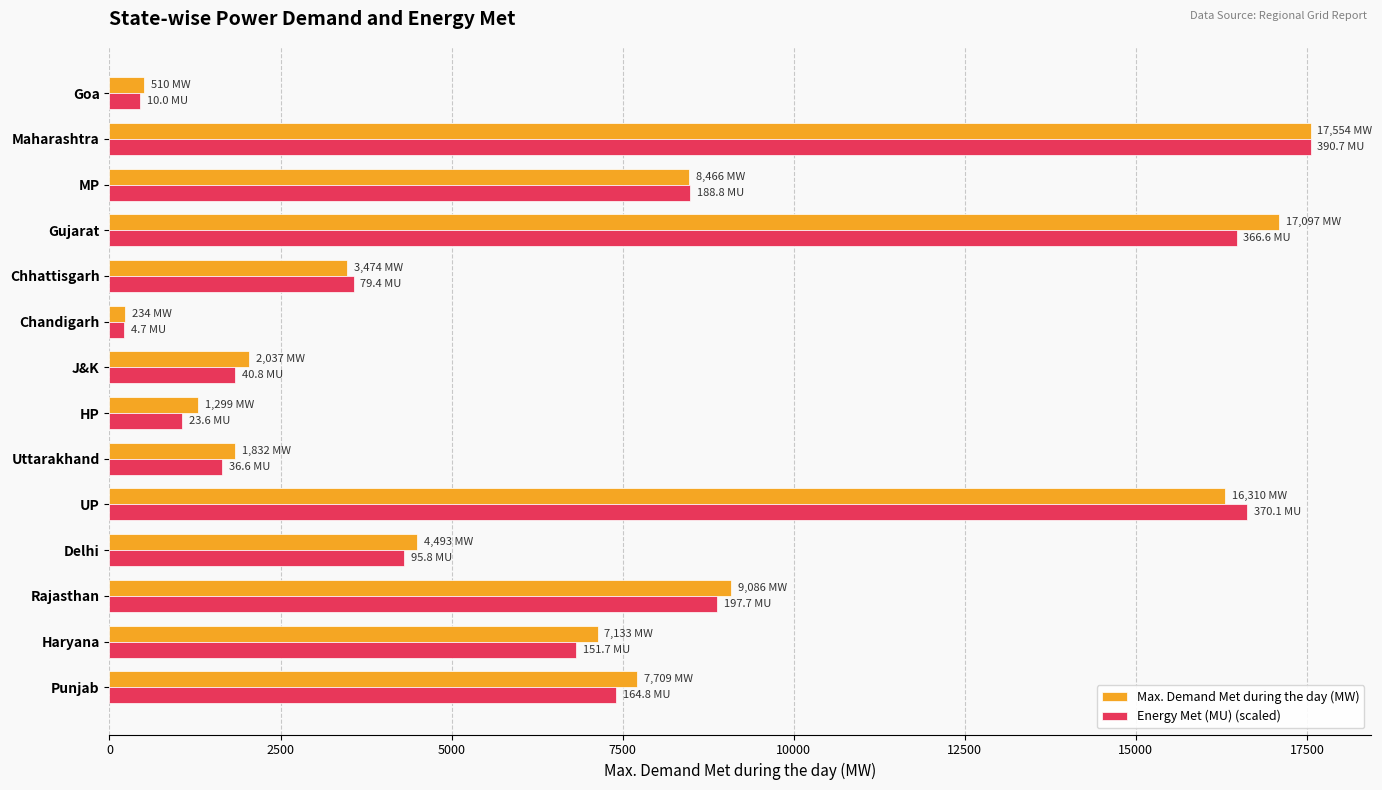

Which series changed the most between Delhi and Chhattisgarh?

Max. Demand Met during the day (MW)